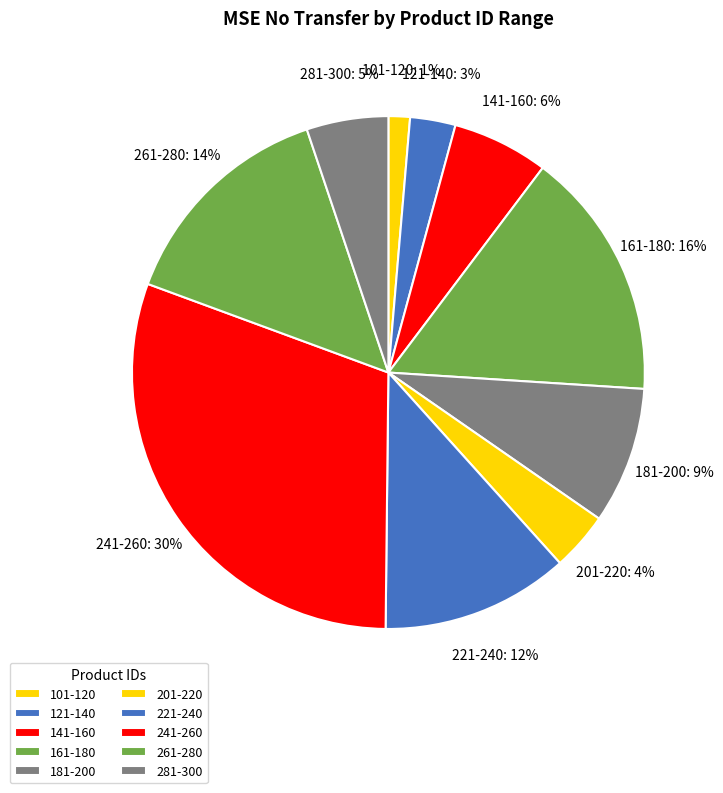

What is the ratio of the value at 141-160 to the value at 221-240?

0.5